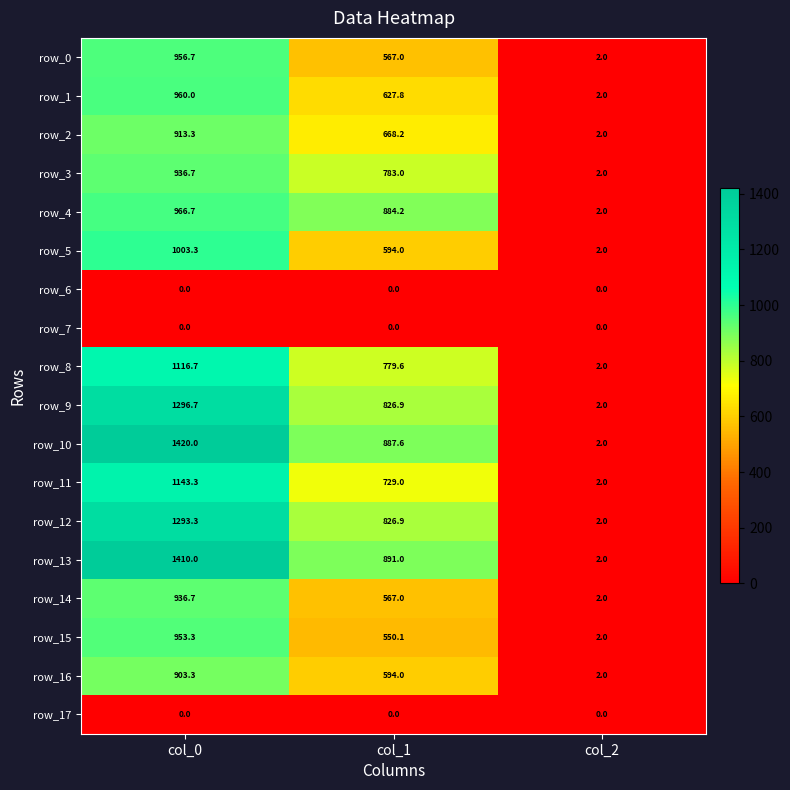

At which label does row_9 reach its minimum?

col_2